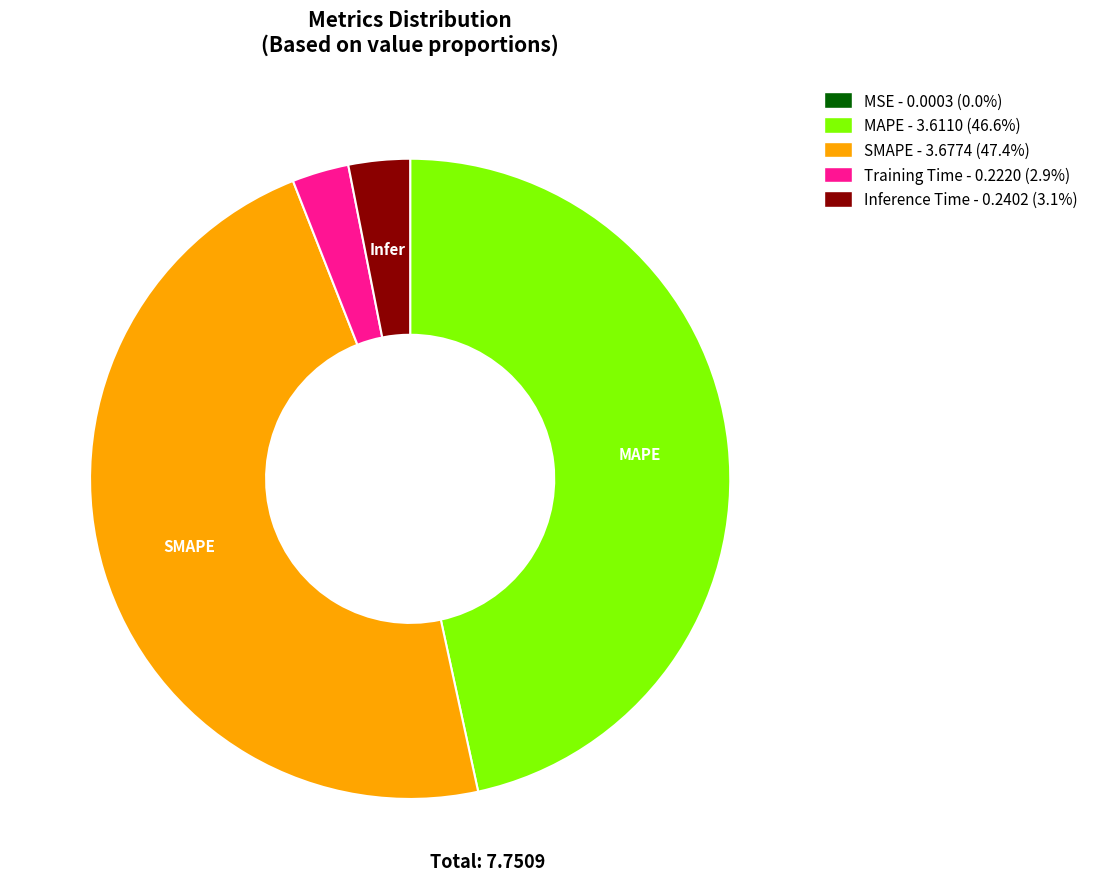

Is there any slice that represents more than half of the pie?

No